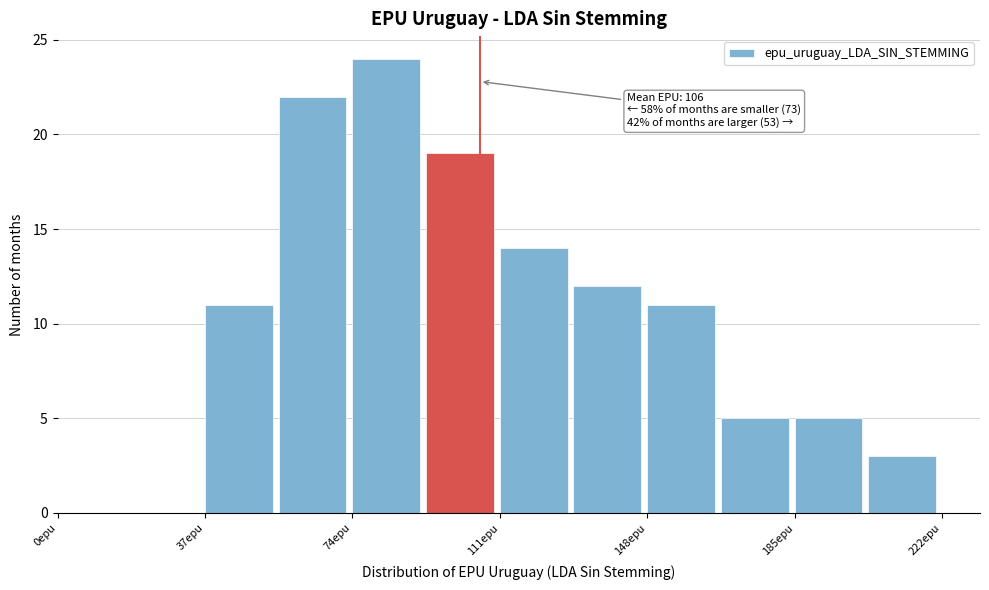

Around what value on the x-axis is the tallest bar? Give the approximate position of its centre, as read against the axis.

85